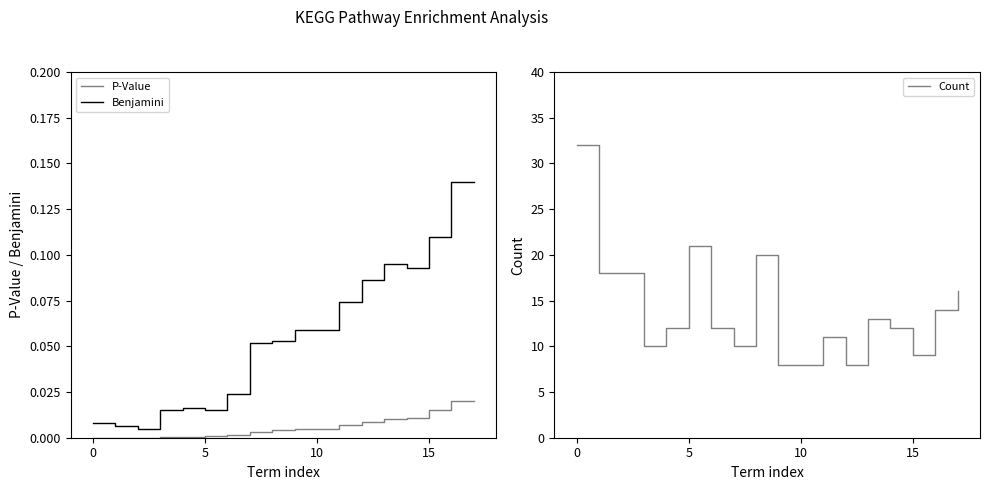

True or false: Benjamini and P-Value cross at least once.

False